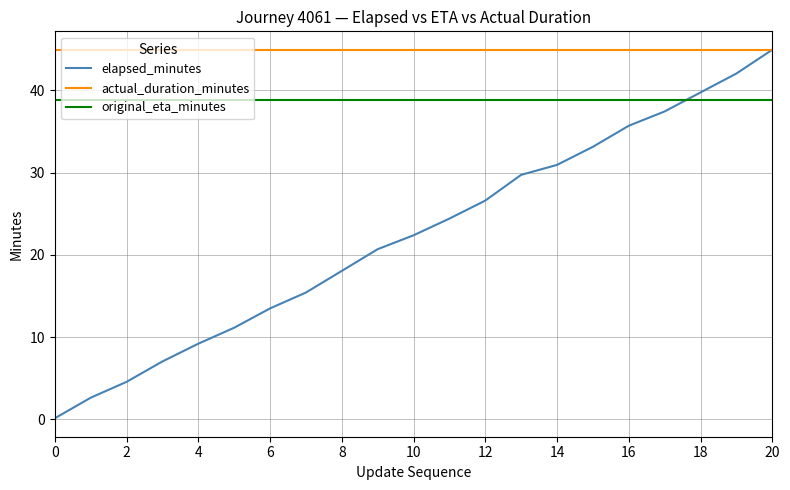

True or false: original_eta_minutes and actual_duration_minutes cross at least once.

False